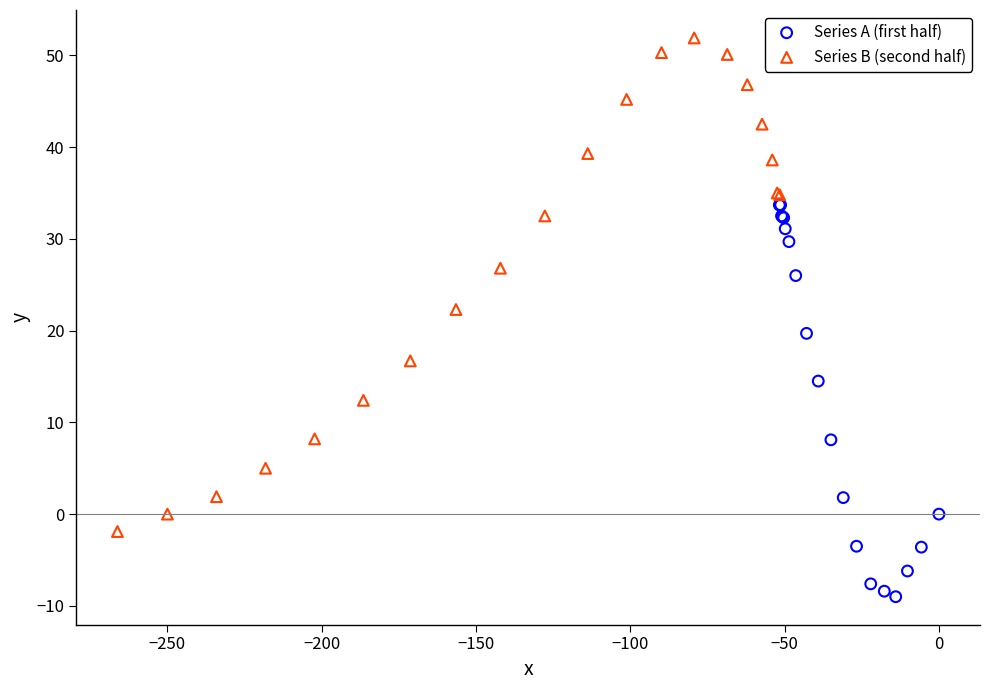

Which series contains the lowest Y value?

Series A (first half)